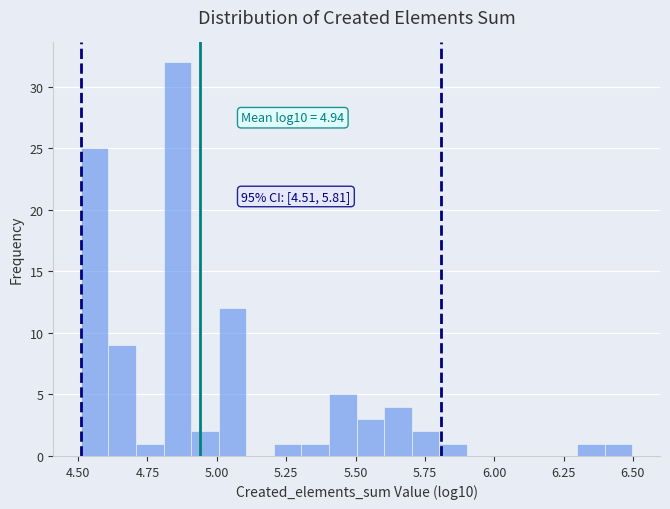

Around what value on the x-axis is the tallest bar? Give the approximate position of its centre, as read against the axis.

4.85